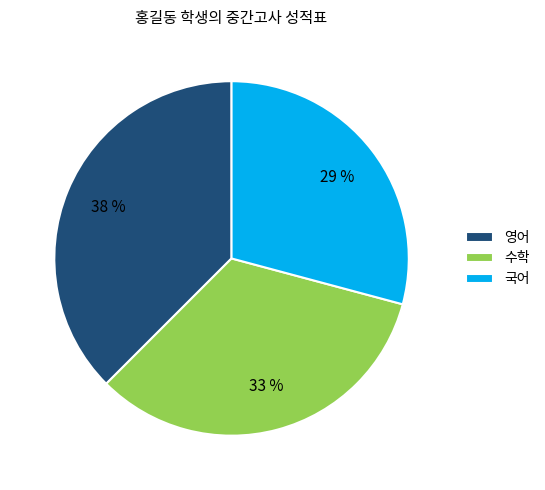

How many segments does this pie chart have?

3